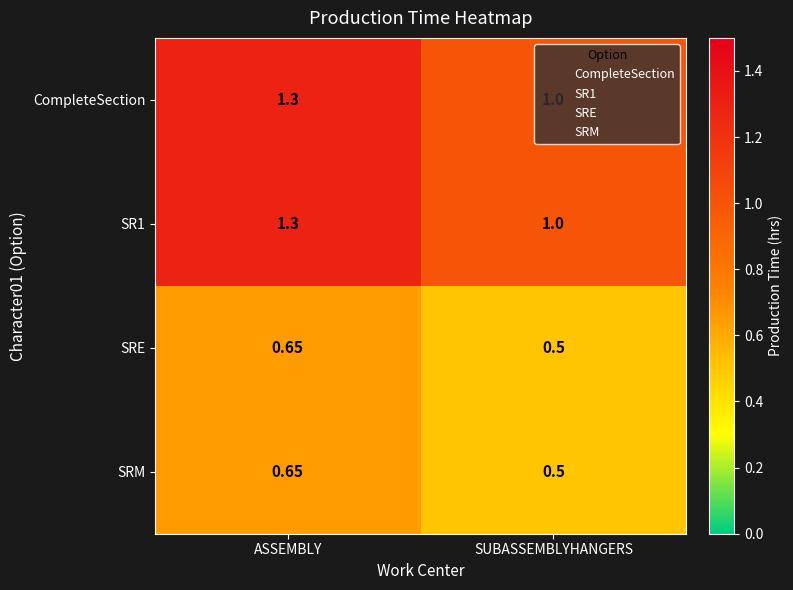

Is the value of SRE at SUBASSEMBLYHANGERS greater than the value of SR1 at SUBASSEMBLYHANGERS?

No